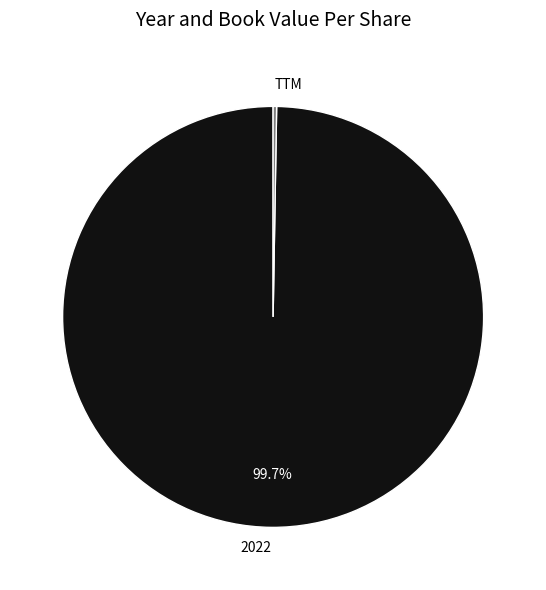

Which category has the biggest portion of the pie?

2022